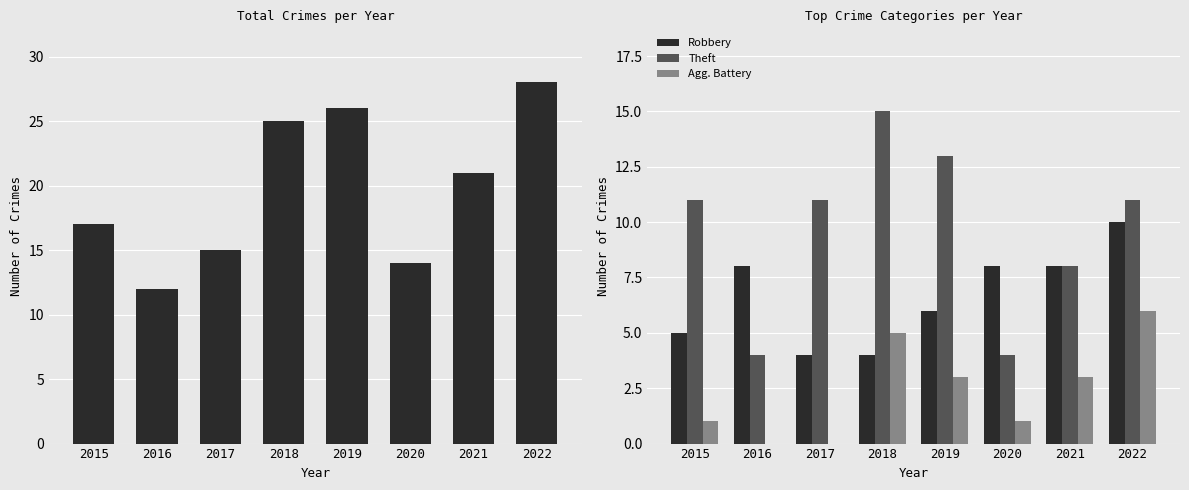

What is the sum of all Agg. Battery values?

19